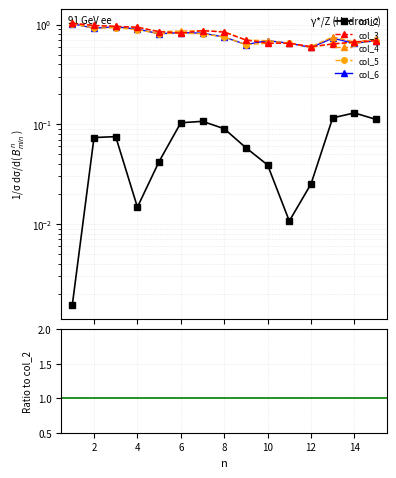

True or false: col_6 and col_4 cross at least once.

False